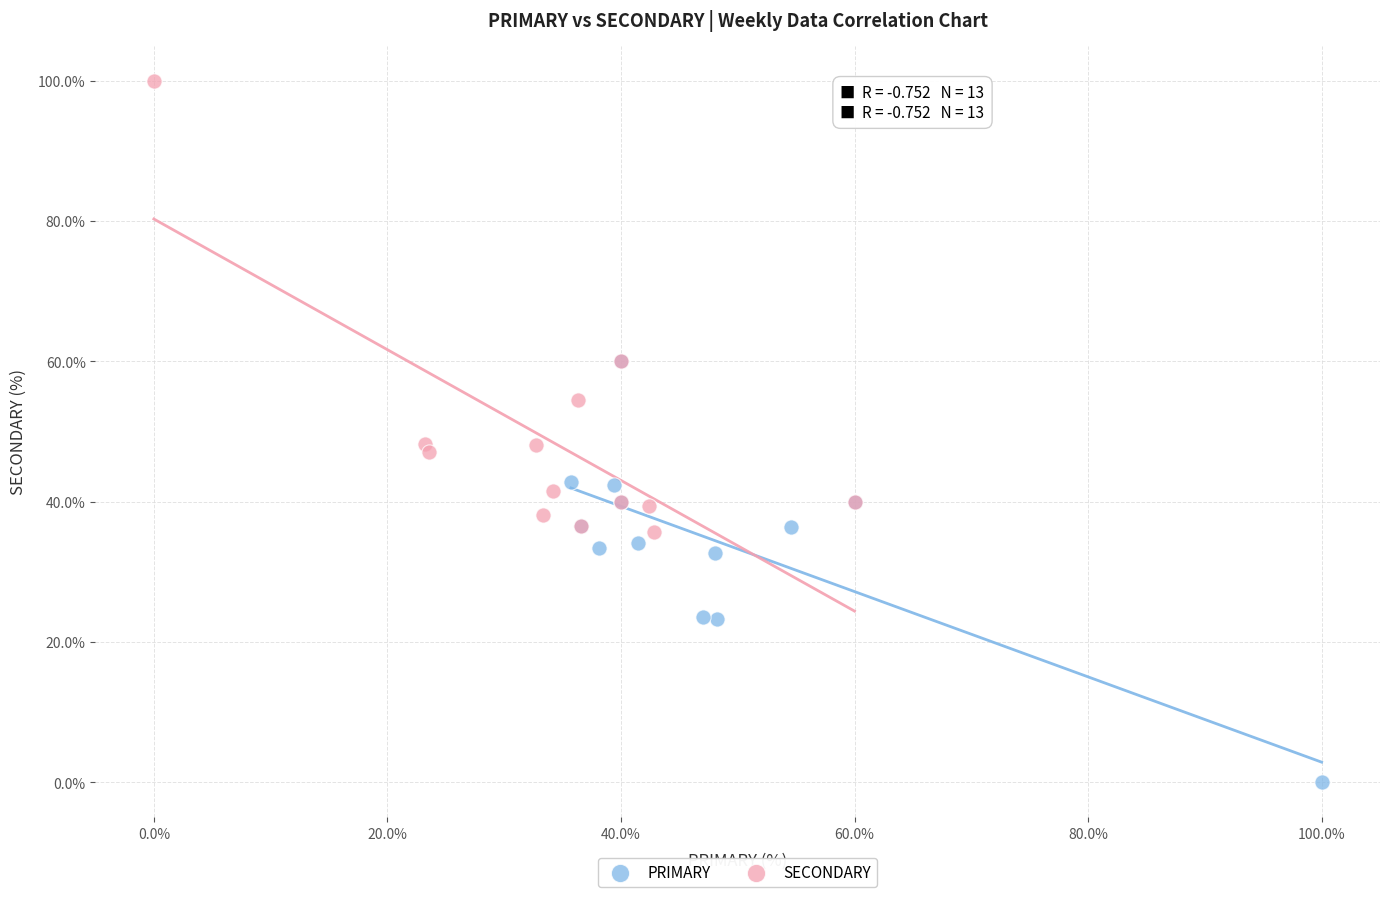

Which series reaches the maximum Y coordinate?

SECONDARY